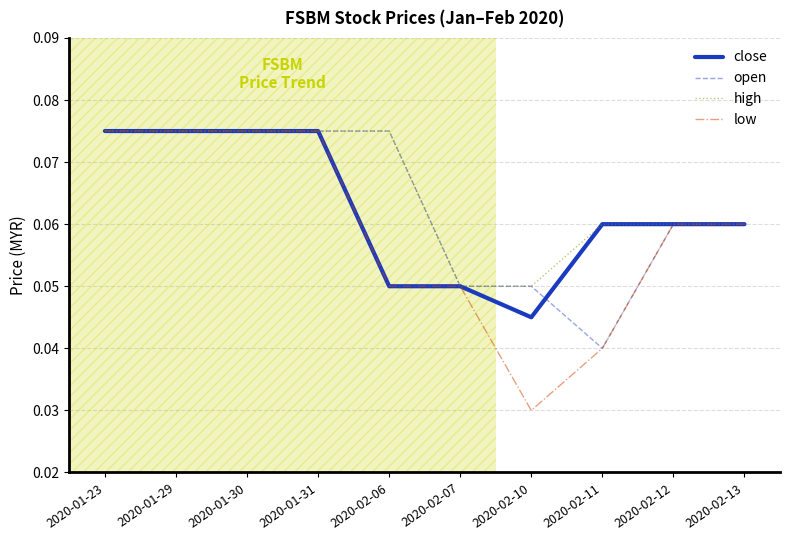

The value of open at 2020-02-13 is 0.0. True or false?

False